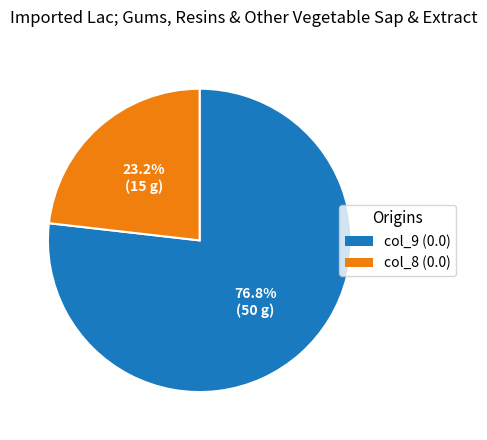

Does any single category account for the majority?

Yes